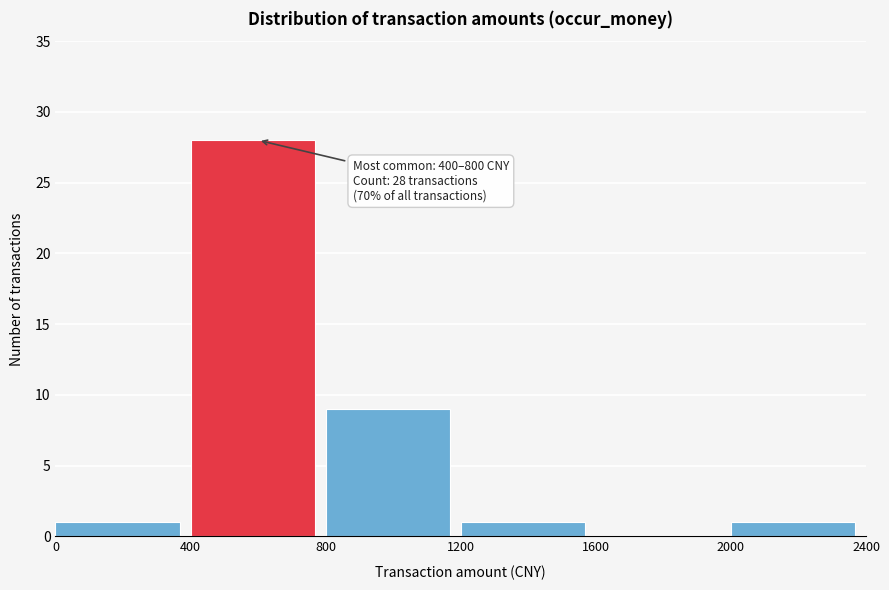

Over which range of the x-axis is the bar tallest?

400 to 800